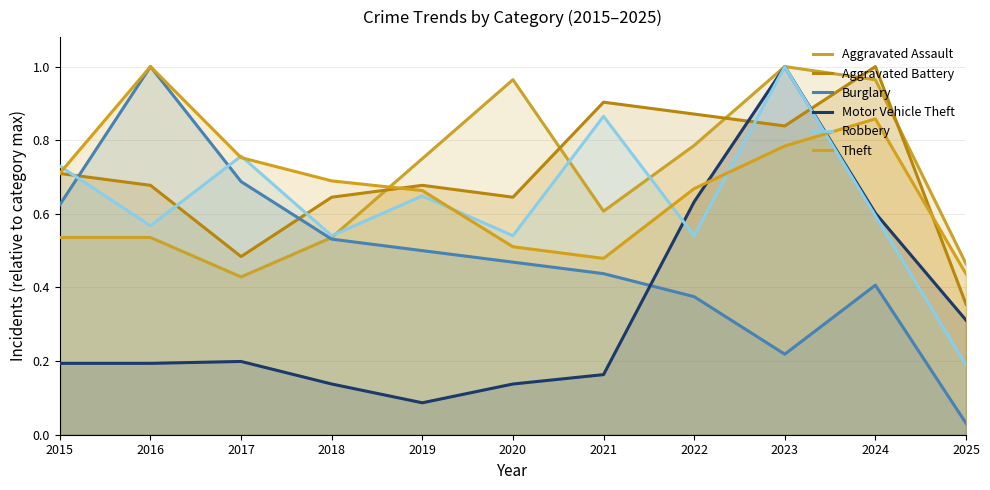

True or false: Burglary has more than 1 interior local peaks.

True